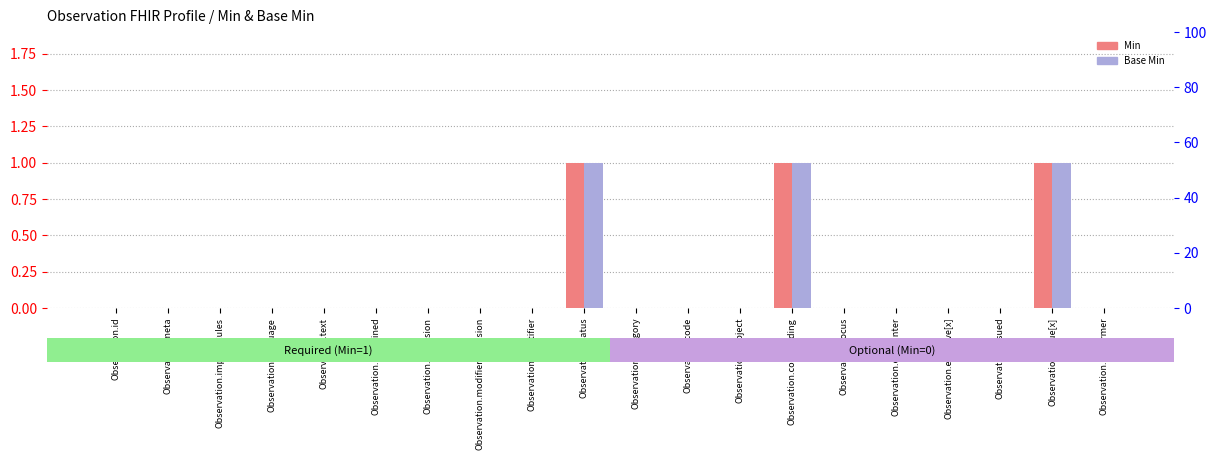

What is the label of the 16th bar from the right?

Observation.text